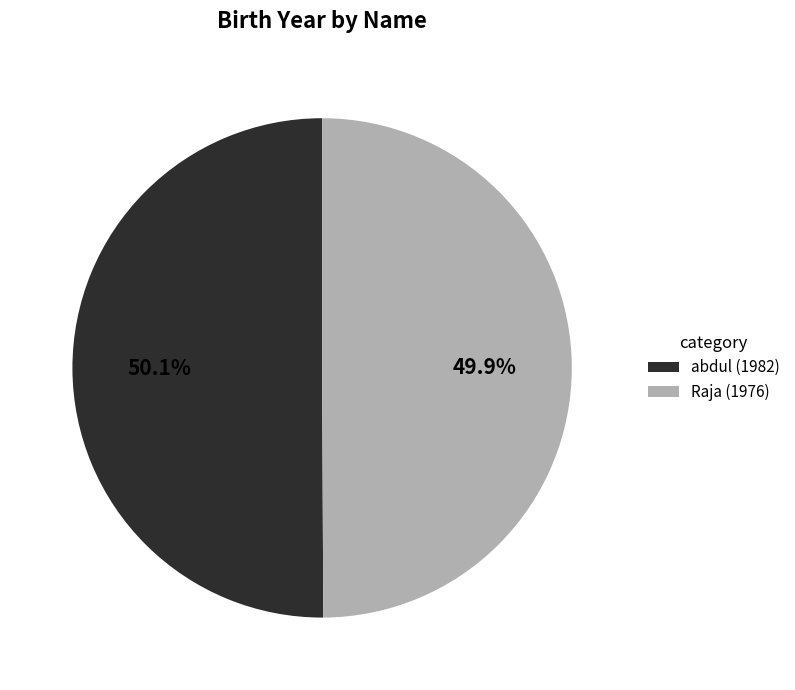

What portion of the pie excludes abdul (1982)?

49.9%